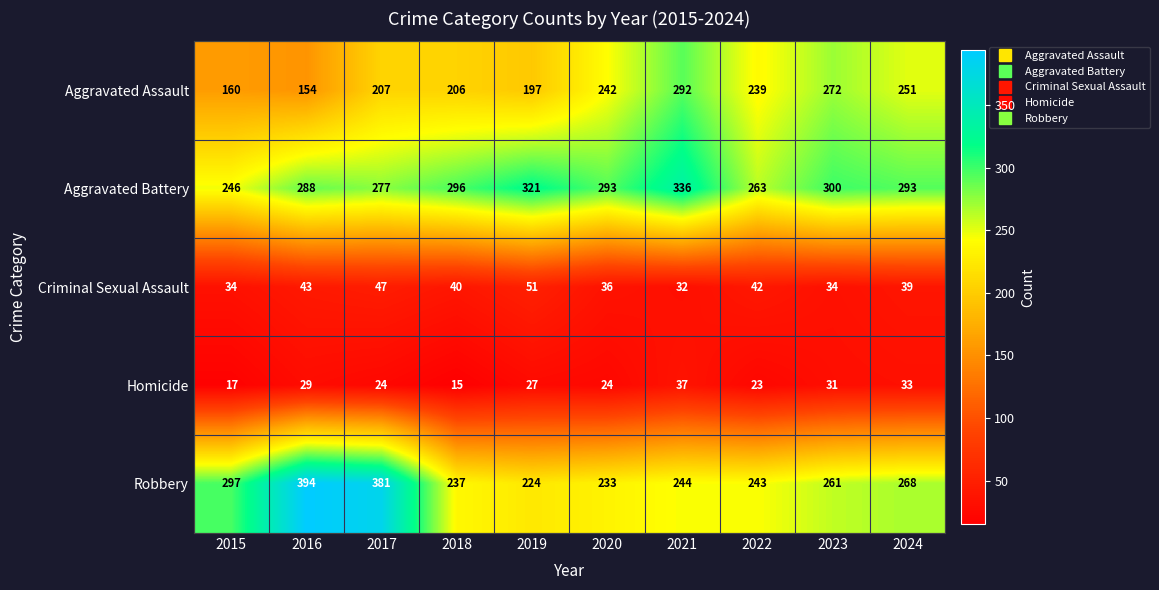

What is the sum of all Homicide values?

260